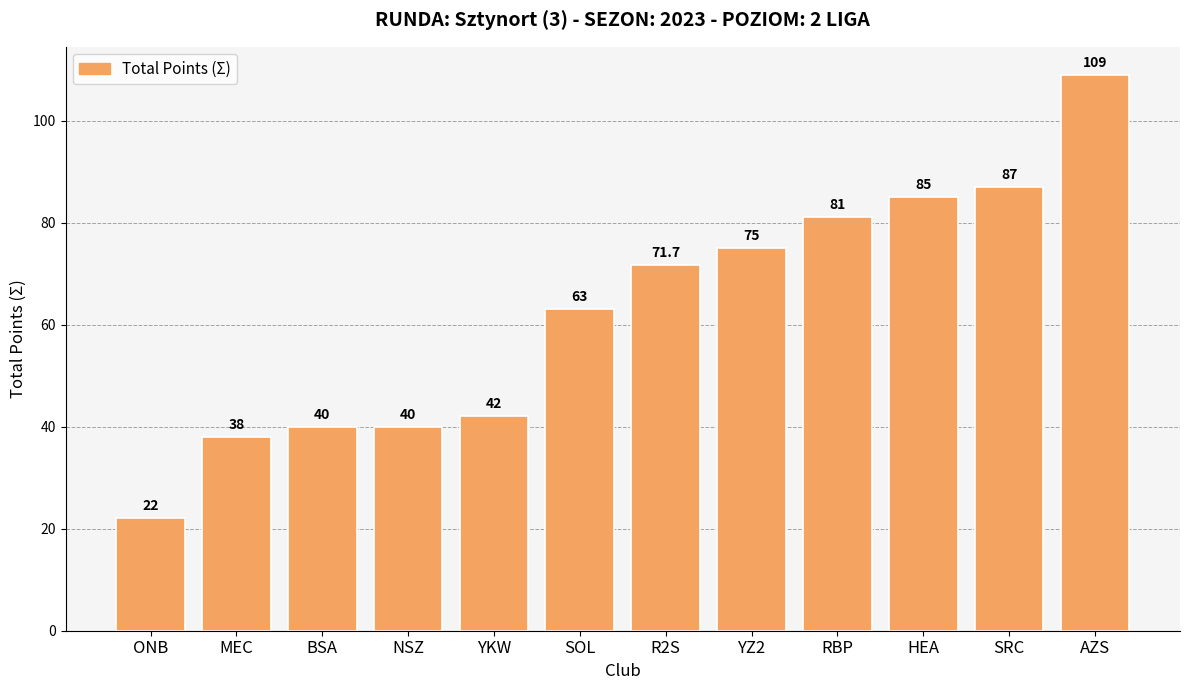

What is the approximate value at YZ2?

75.0